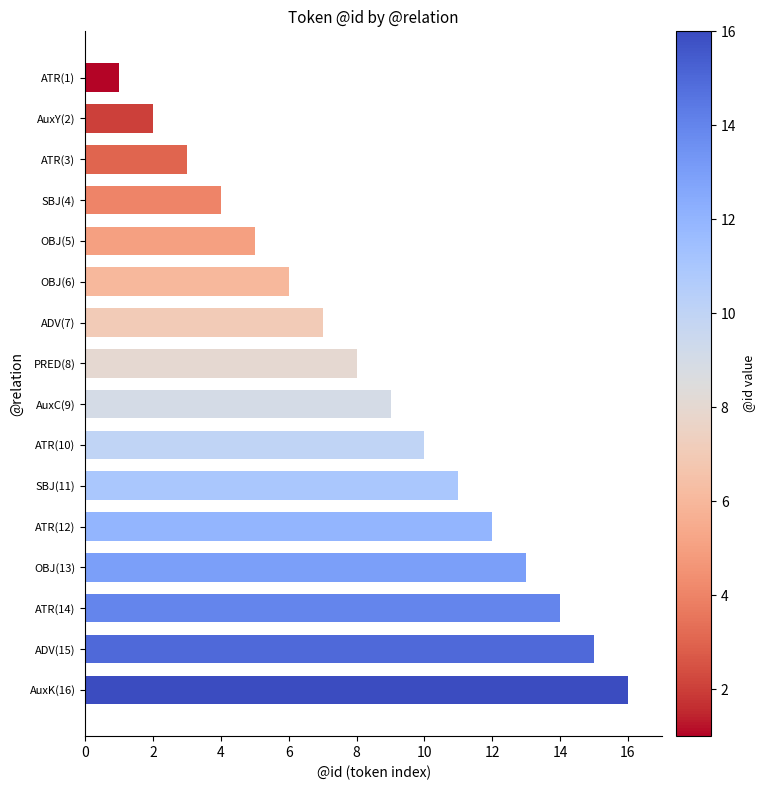

The chart shows a value of 21 at OBJ(13). True or false?

False